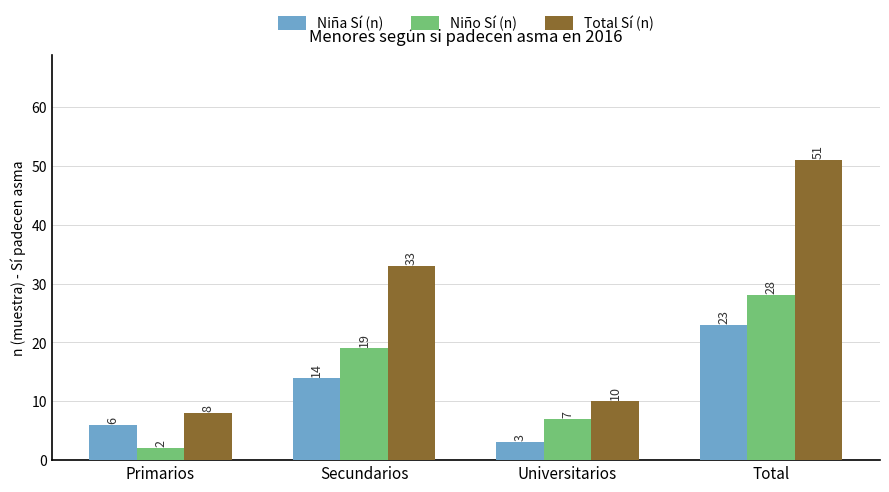

Reading right to left, extract all data points from this chart.

Niña Sí (n): Total=23	Universitarios=3	Secundarios=14	Primarios=6
Niño Sí (n): Total=28	Universitarios=7	Secundarios=19	Primarios=2
Total Sí (n): Total=51	Universitarios=10	Secundarios=33	Primarios=8